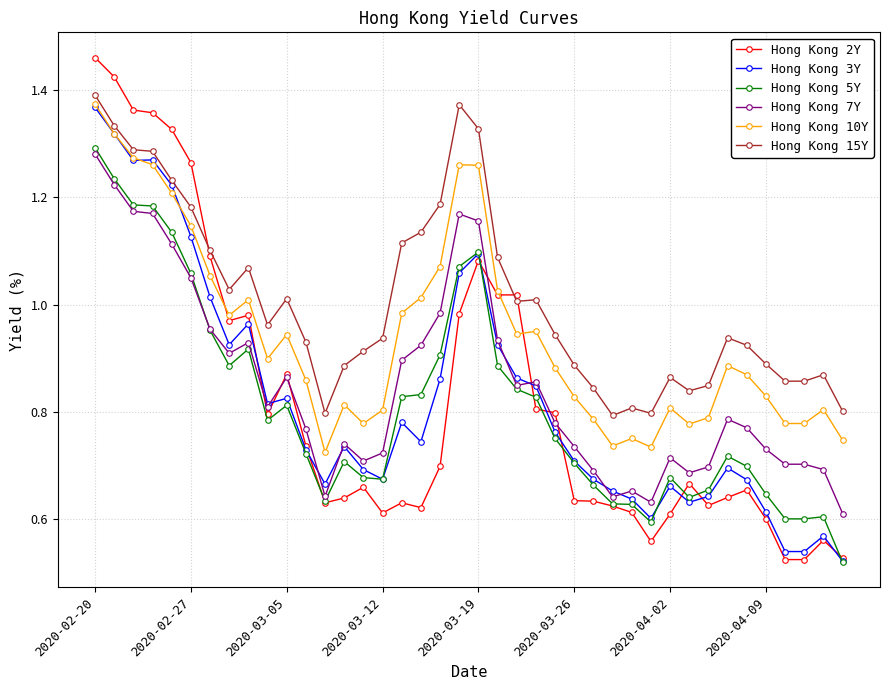

Which series has the largest range (max minus min)?

Hong Kong 2Y